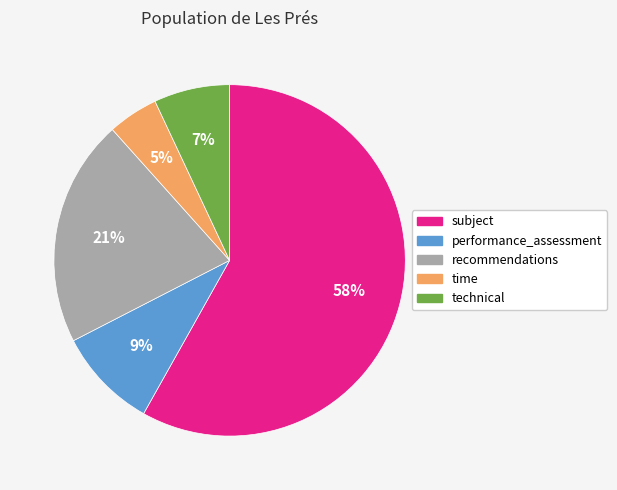

Is the sum of technical and time greater than half?

No